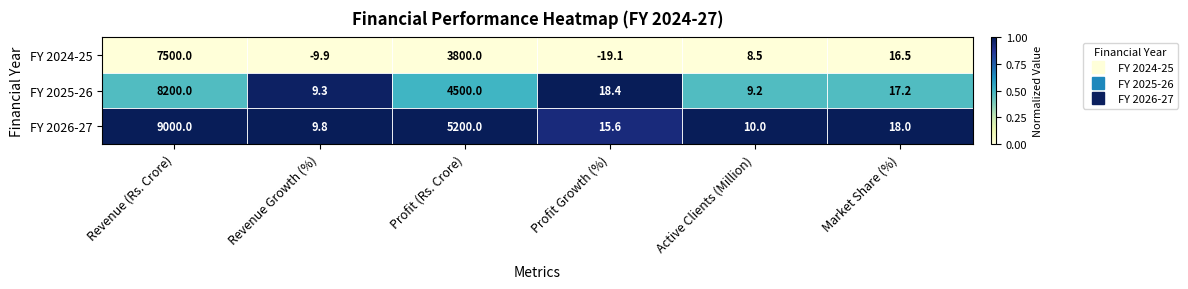

Is the value of FY 2026-27 at Active Clients (Million) greater than the value of FY 2024-25 at Revenue (Rs. Crore)?

No